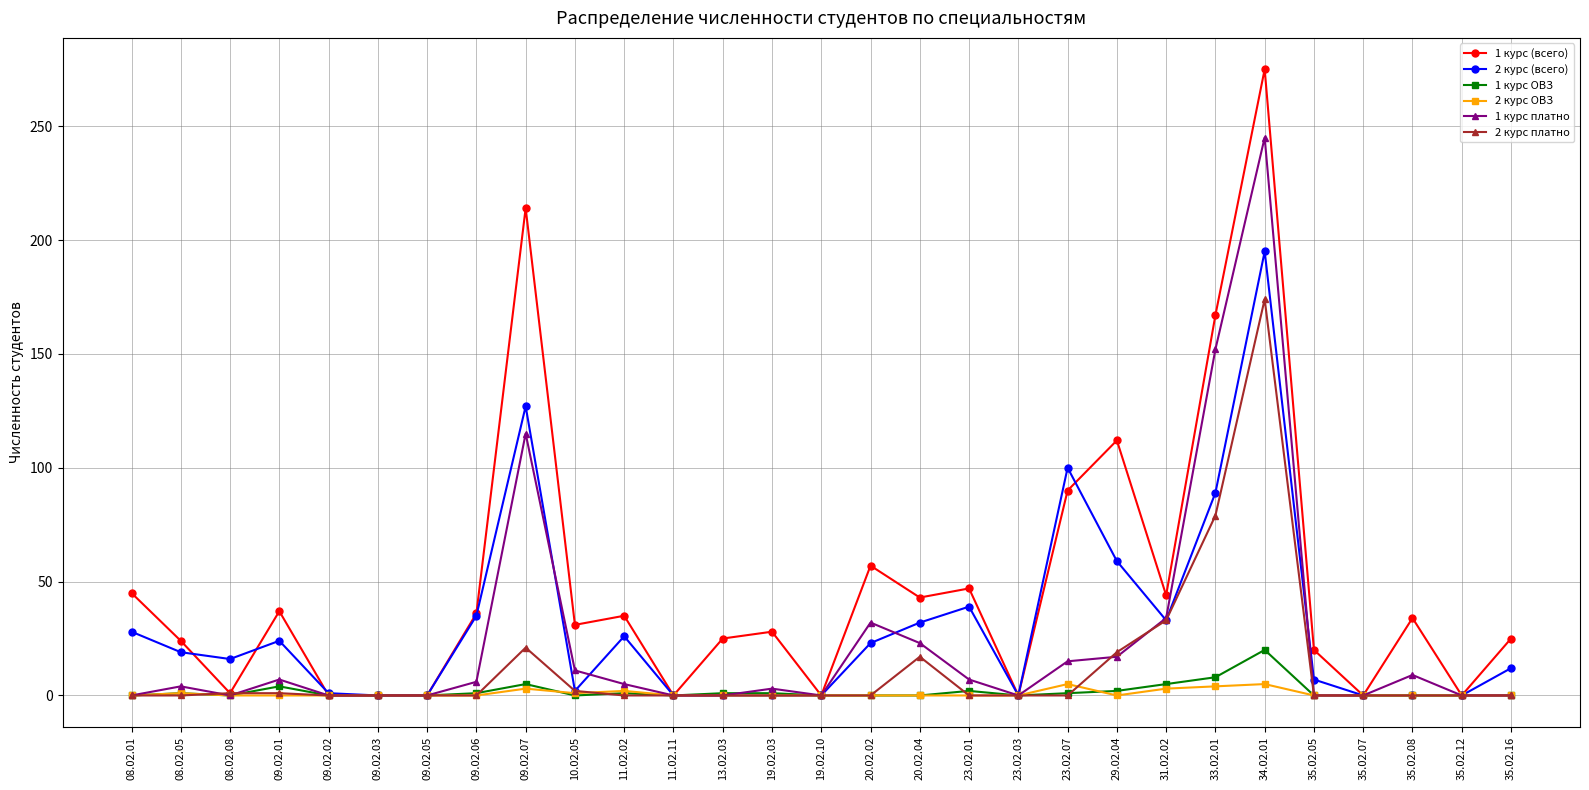

Is the value of 2 курс (всего) at 33.02.01 greater than the value of 1 курс (всего) at 09.02.06?

Yes